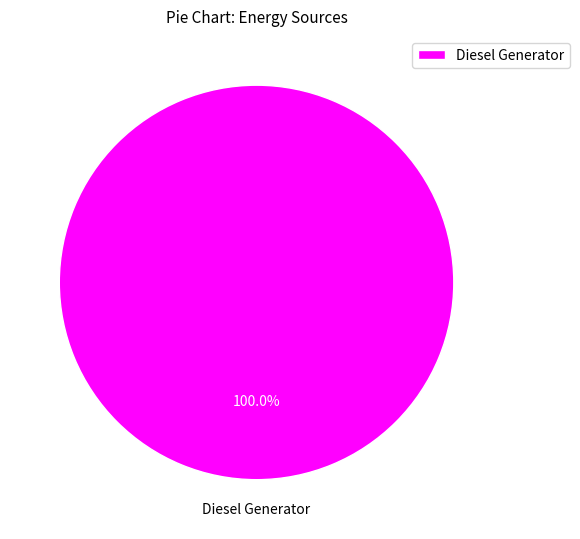

Count the number of slices in the pie.

1